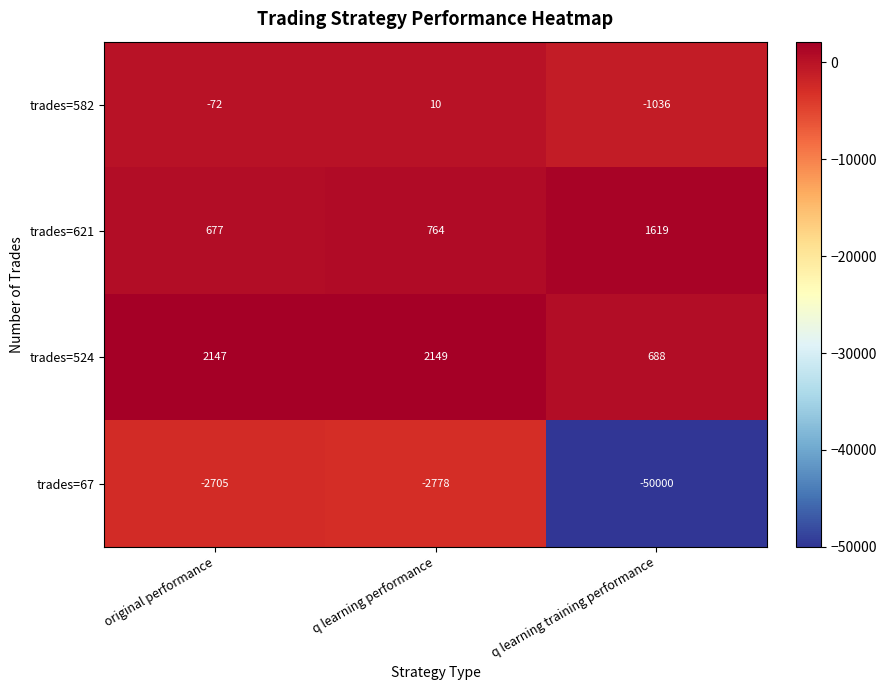

At which label does trades=582 reach its peak?

q learning performance